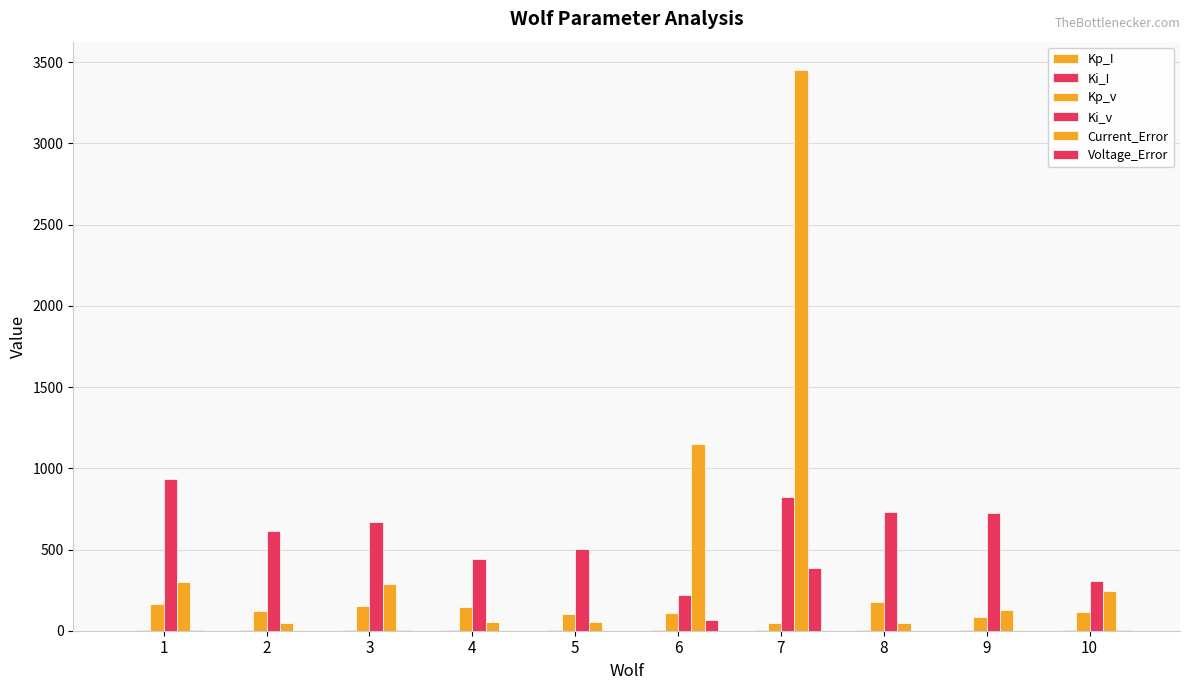

How many groups of bars are there?

10